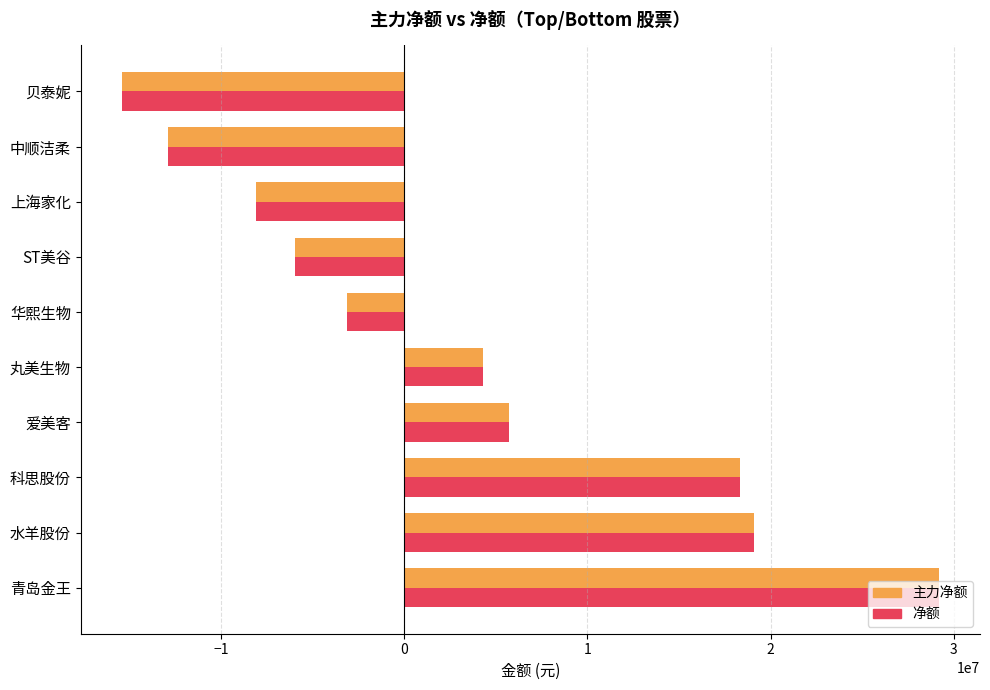

At how many categories does at least one series exceed 10434613?

3